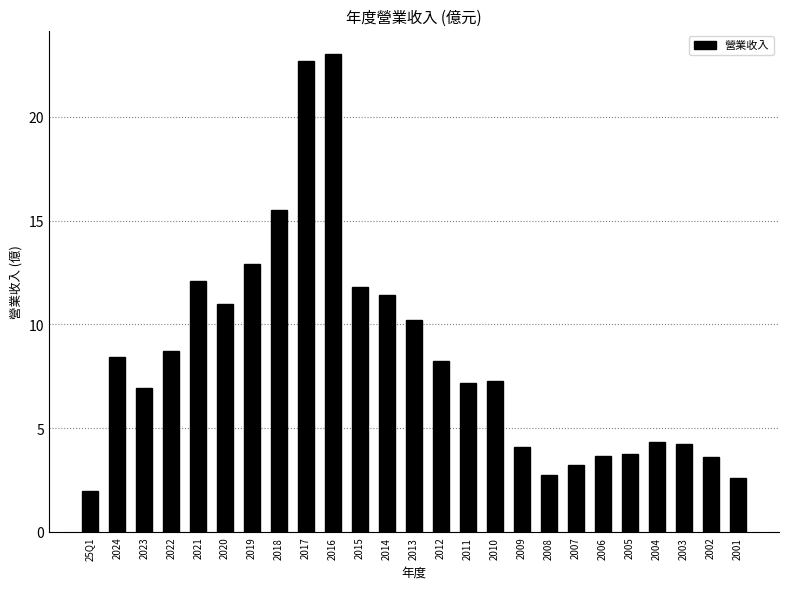

Is it true that the value at 2016 is 23.0?

True